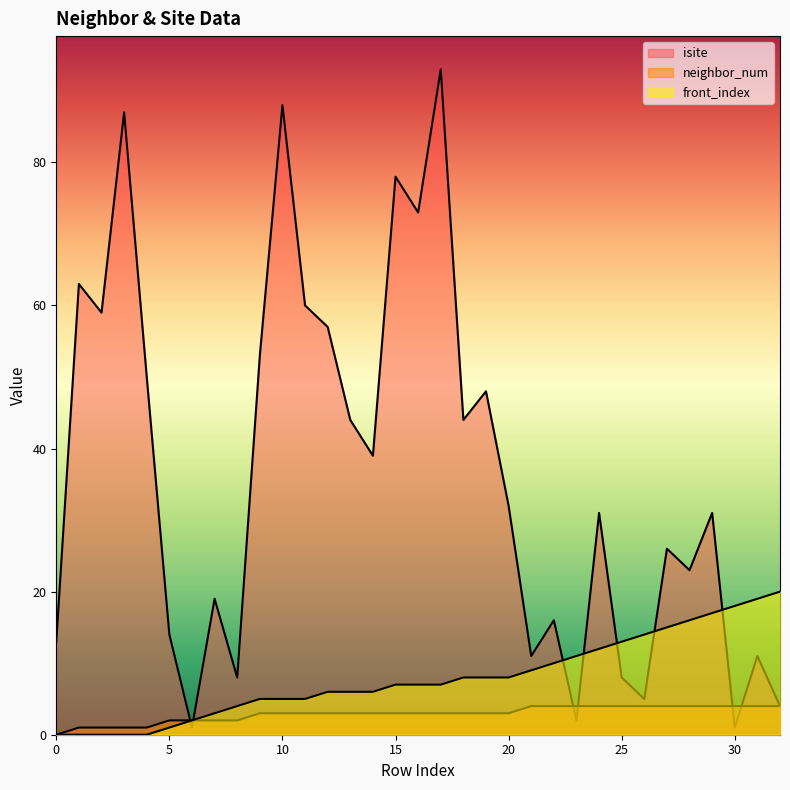

Which series ends up on top after the final intersection of front_index and isite?

front_index